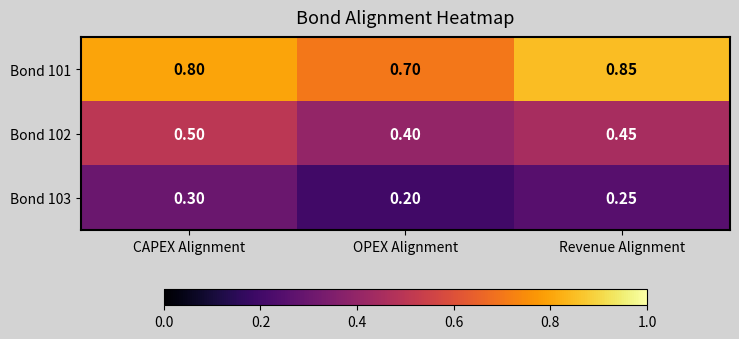

Which category has the lowest value across all series?

OPEX Alignment